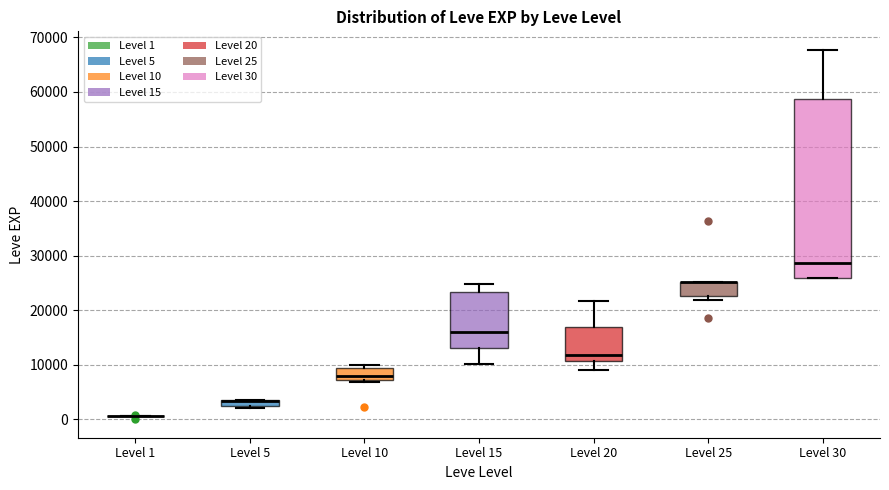

Comparing the boxes themselves (not the whiskers), which one is the tallest?

Level 30